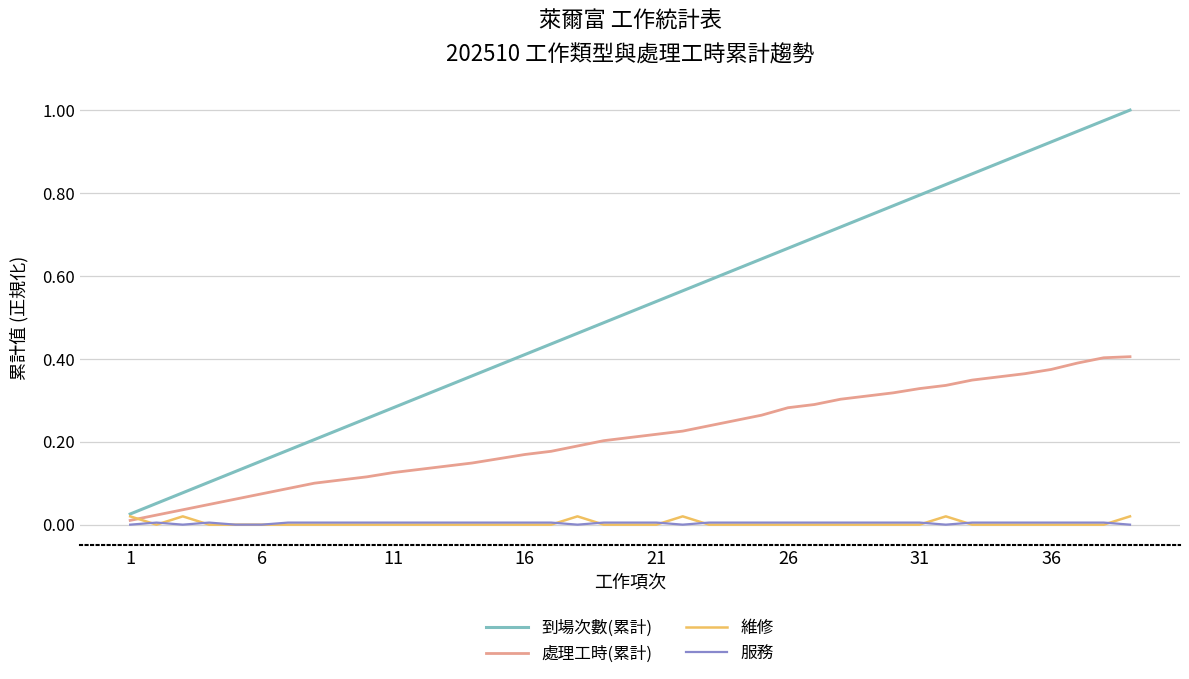

What are all the series names shown in the legend?

到場次數(累計), 處理工時(累計), 維修, 服務